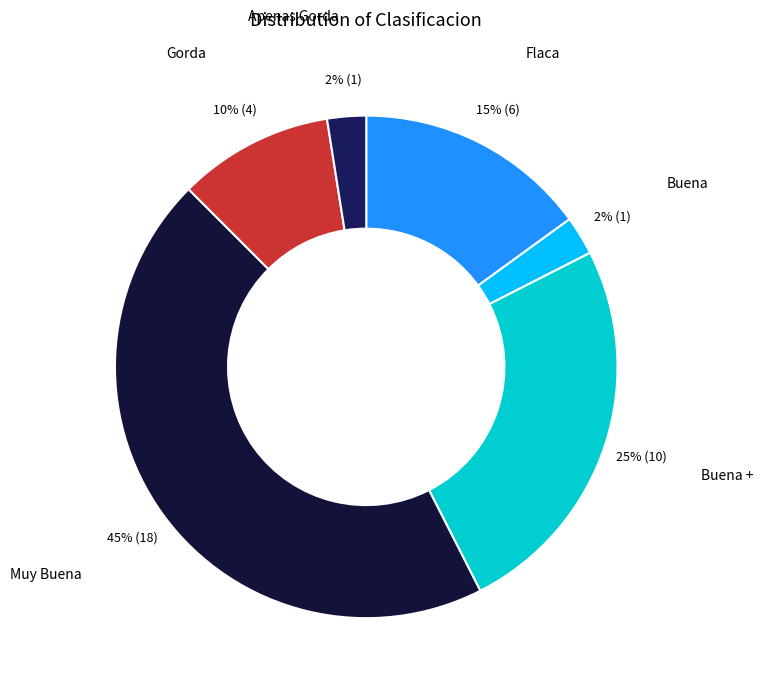

Is Gorda the majority of the pie?

No